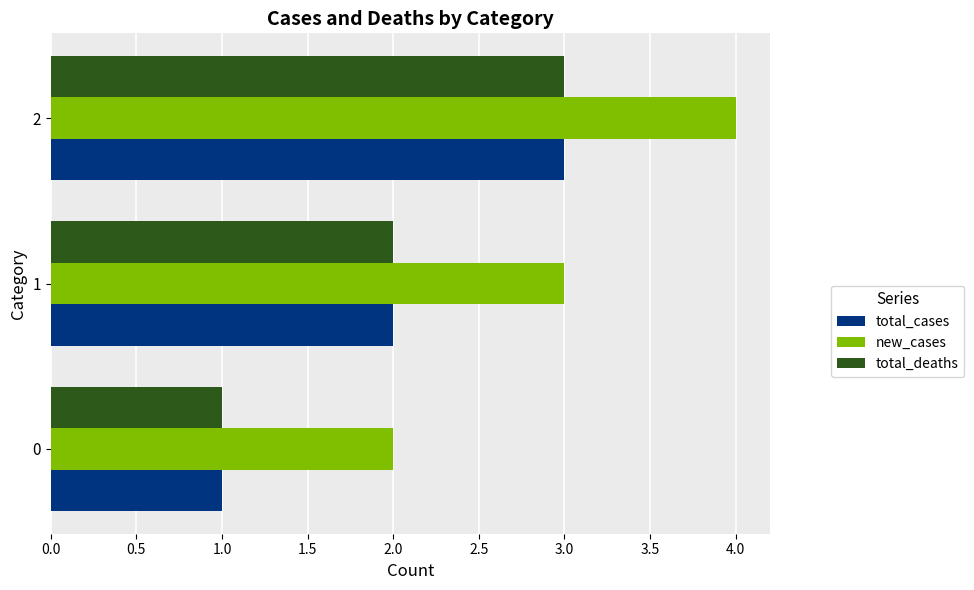

The total_cases series shows 3 at 2. True or false?

True